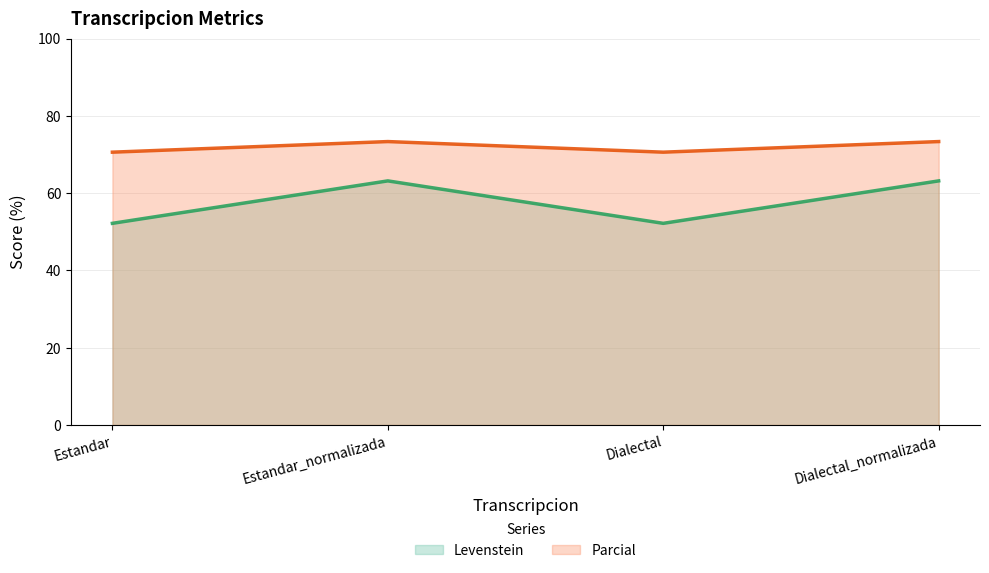

Which series changed the most between Estandar and Dialectal?

Levenstein